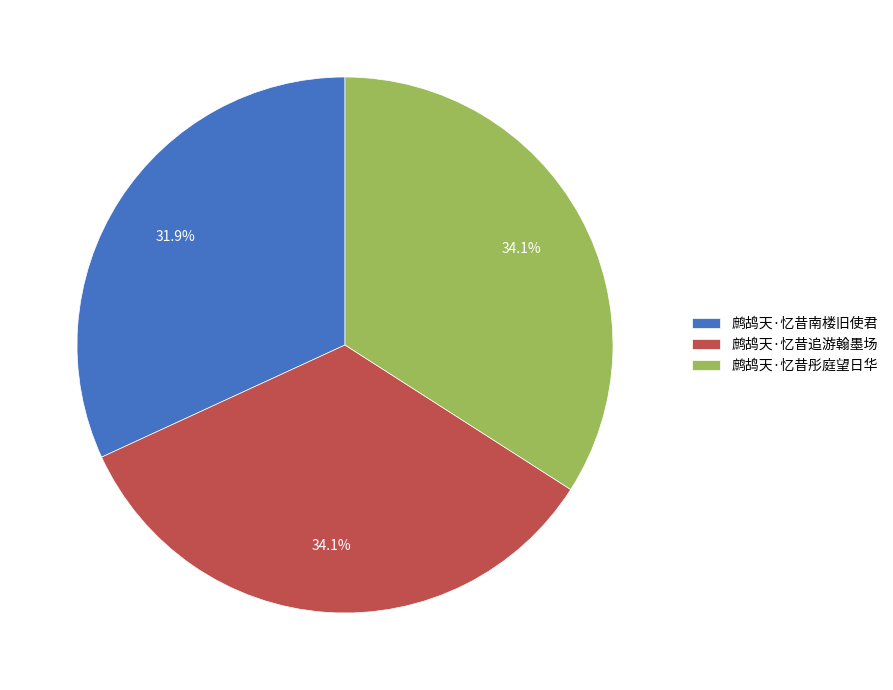

Combined, do 鹧鸪天·忆昔追游翰墨场 and 鹧鸪天·忆昔南楼旧使君 account for over 50%?

Yes